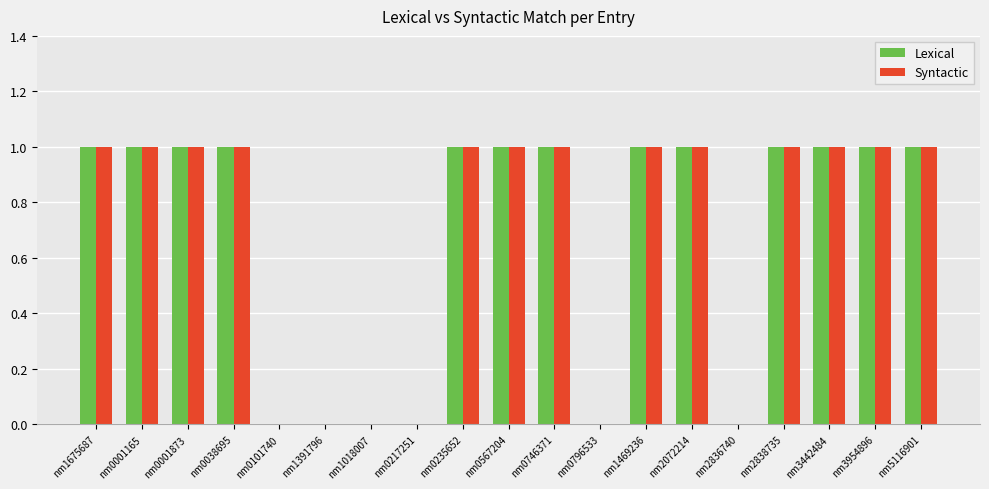

Reading left to right, what are all the values shown in this chart?

Lexical: nm1675687=1	nm0001165=1	nm0001873=1	nm0038695=1	nm0101740=0	nm1391796=0	nm1018007=0	nm0217251=0	nm0235652=1	nm0567204=1	nm0746371=1	nm0796533=0	nm1469236=1	nm2072214=1	nm2836740=0	nm2838735=1	nm3442484=1	nm3954896=1	nm5116901=1
Syntactic: nm1675687=1	nm0001165=1	nm0001873=1	nm0038695=1	nm0101740=0	nm1391796=0	nm1018007=0	nm0217251=0	nm0235652=1	nm0567204=1	nm0746371=1	nm0796533=0	nm1469236=1	nm2072214=1	nm2836740=0	nm2838735=1	nm3442484=1	nm3954896=1	nm5116901=1